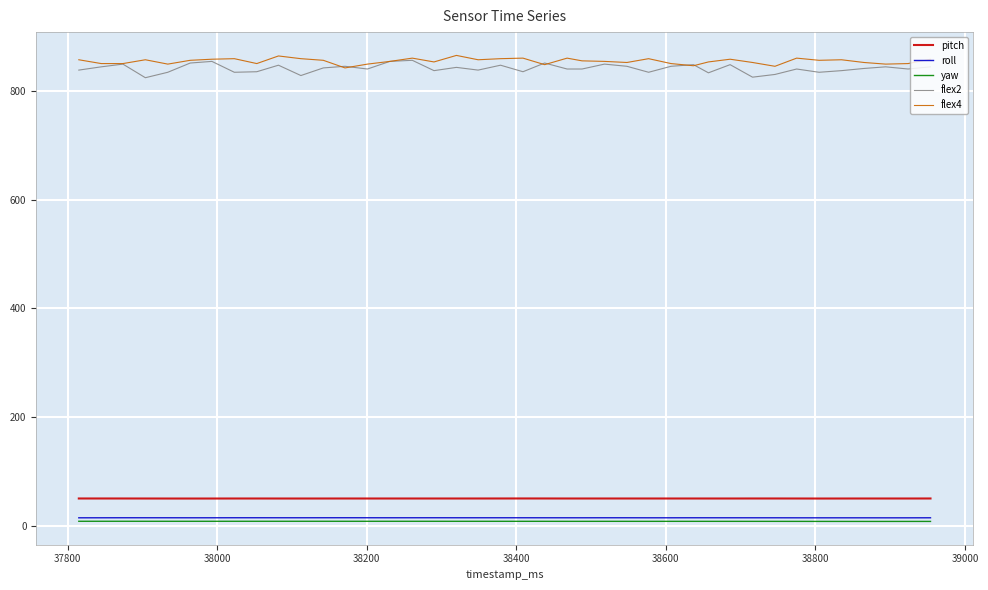

What is the greatest value displayed?

865.0